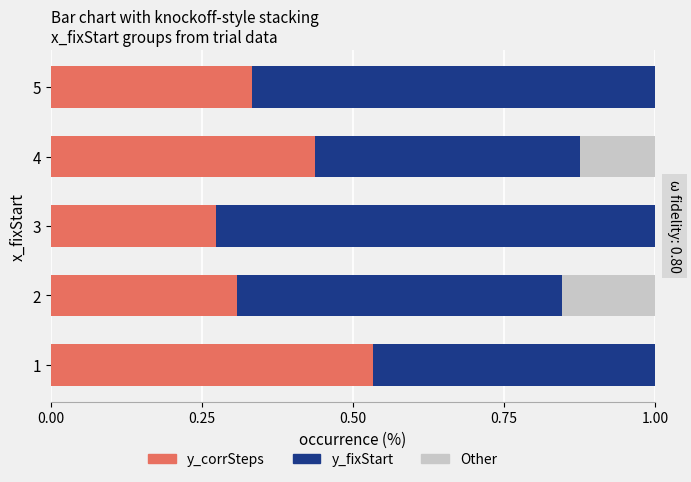

Which series has the largest range (max minus min)?

y_fixStart